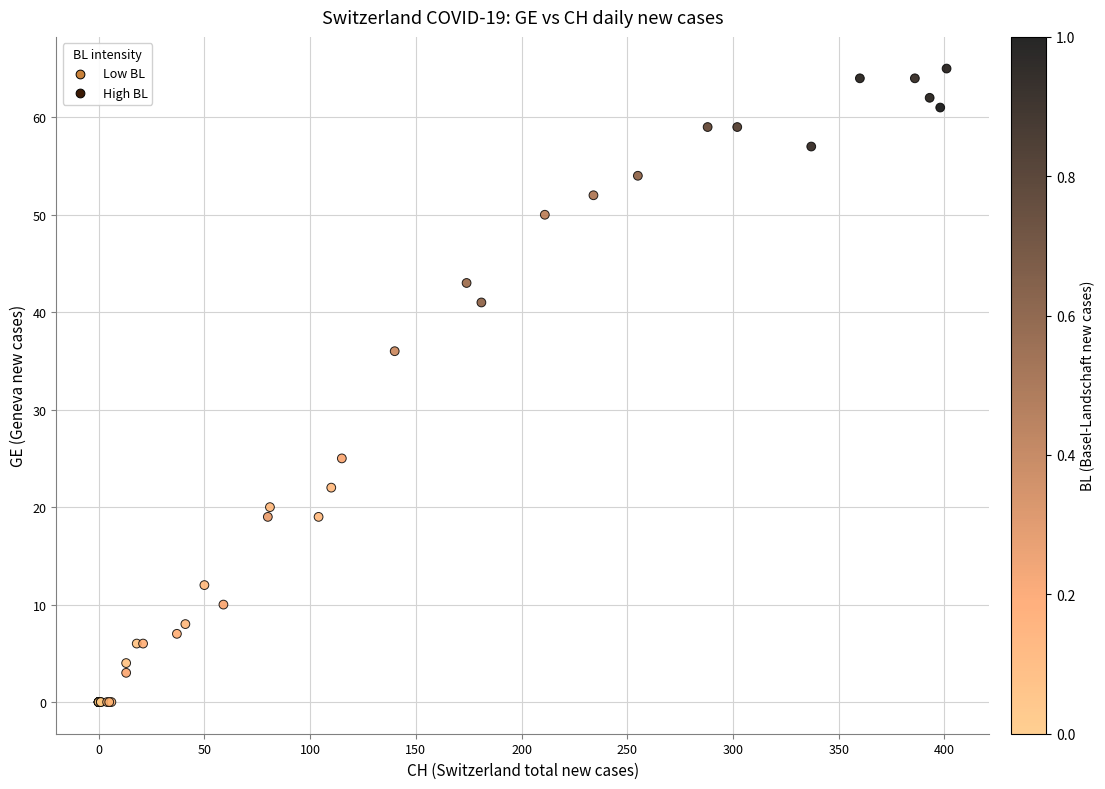

What Y value in the scatter plot is closest to 32?

36